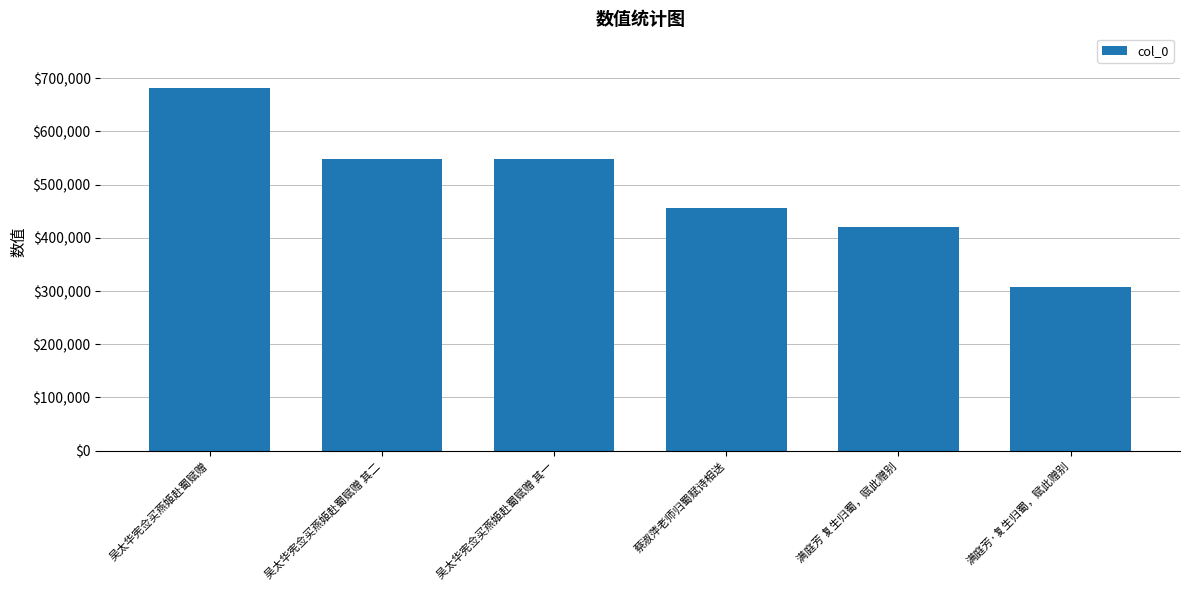

The value at 吴太华宪佥买燕姬赴蜀赋赠 其二 is 131820. True or false?

False